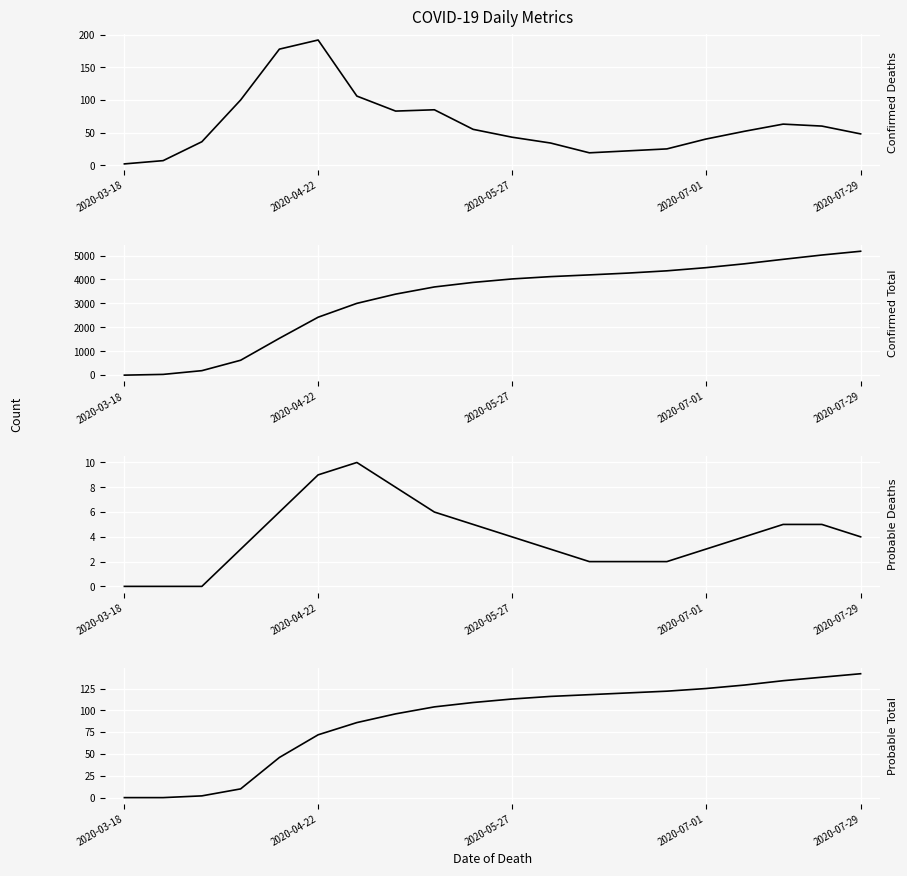

Which series has the largest total across all categories?

Confirmed Total